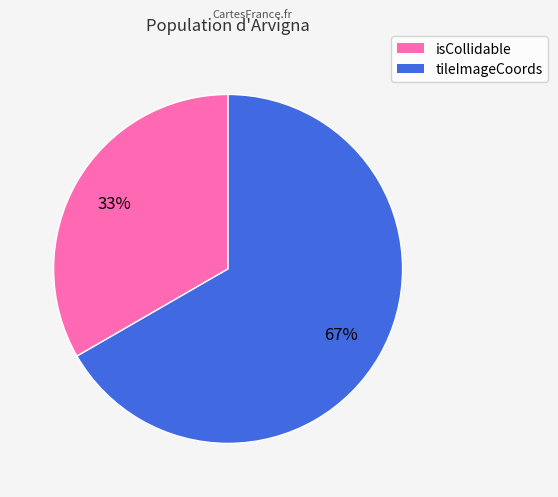

Which category has the biggest portion of the pie?

tileImageCoords